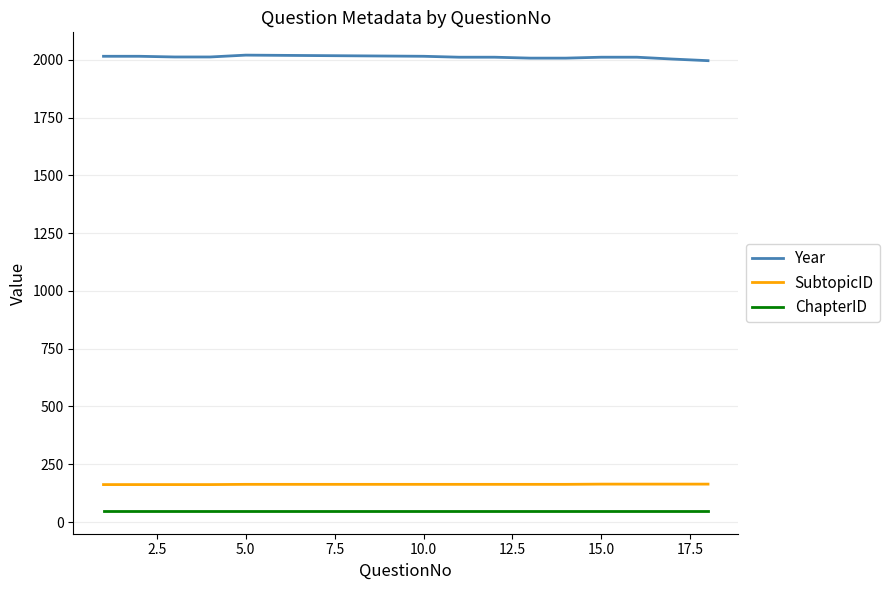

Rank the series by their maximum value, from highest to lowest.

Year, SubtopicID, ChapterID